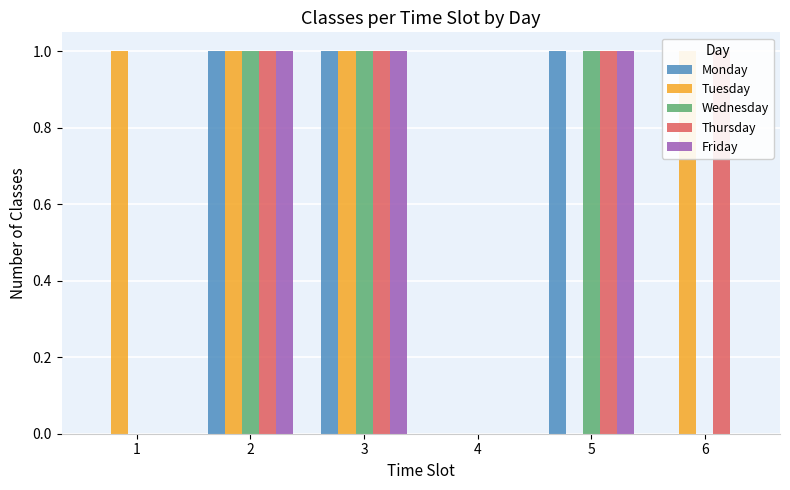

Between 1 and 6, which series saw the biggest shift?

Thursday